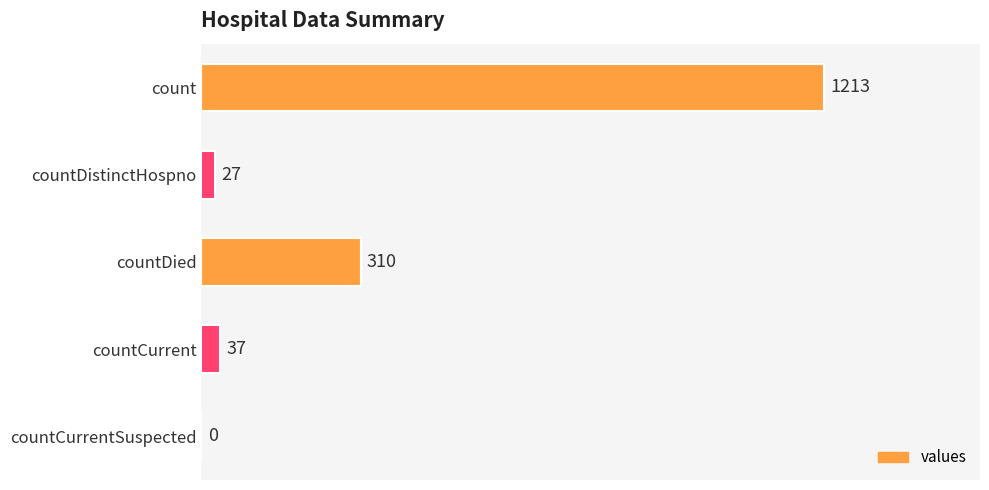

Which has a higher value, count or countDied?

count